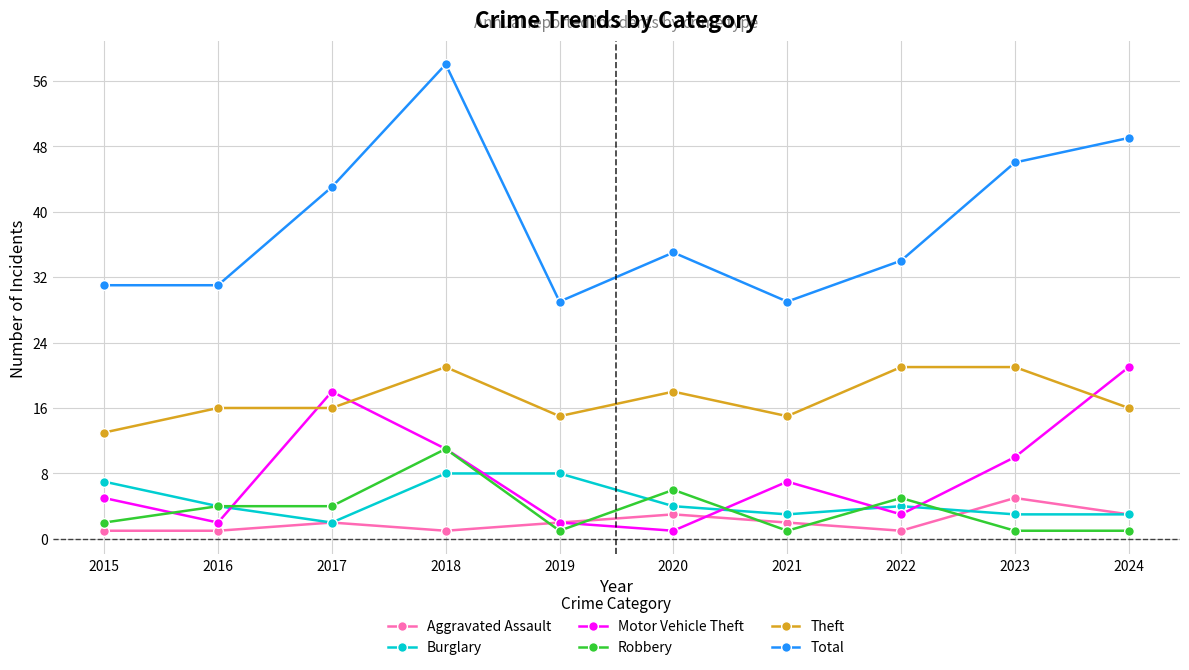

What is the difference between the maximum and second lowest values in the Burglary series?

5